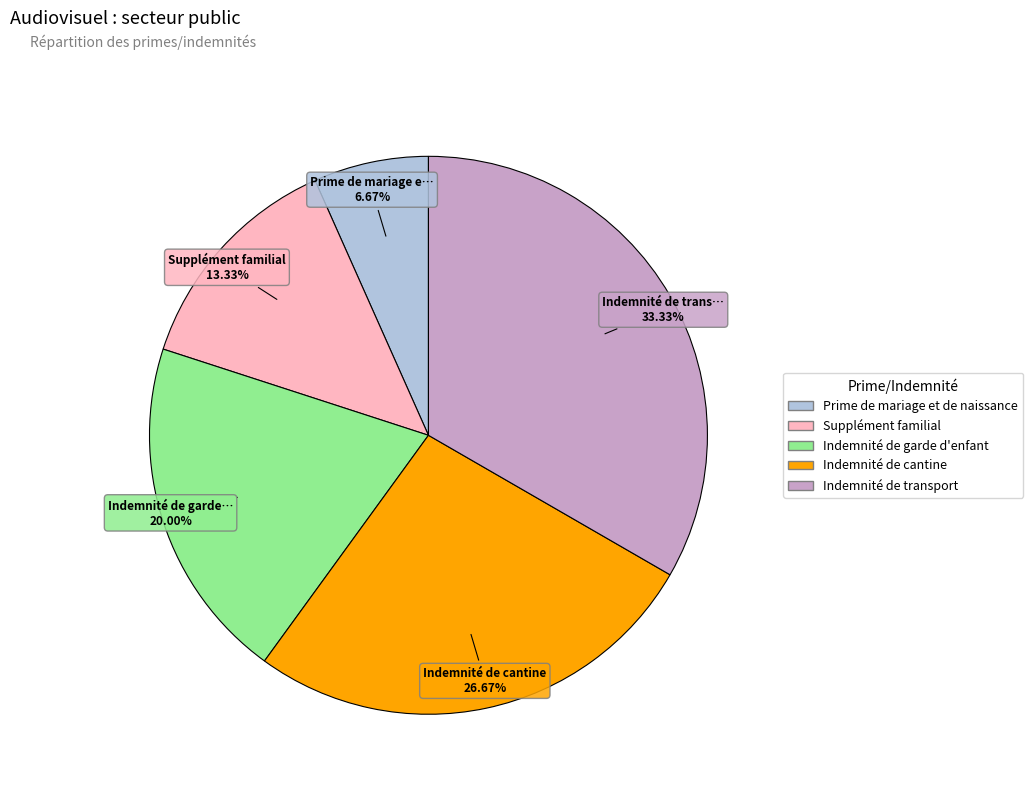

Is it true that Prime de mariage et de naissance is 21% of the pie?

False